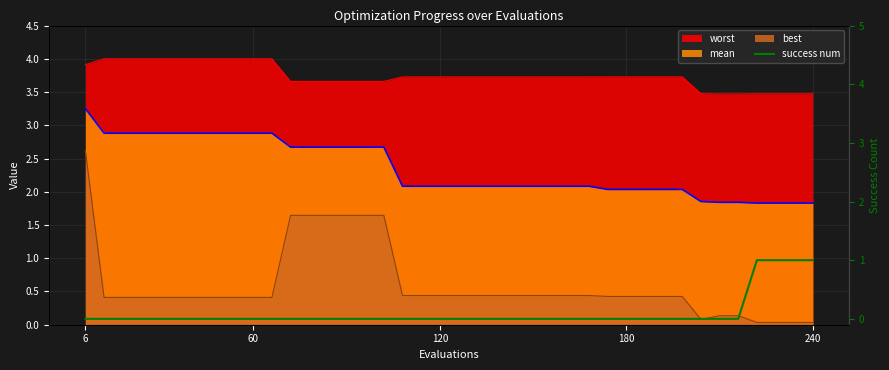

Which category has the lowest value across all series?

6